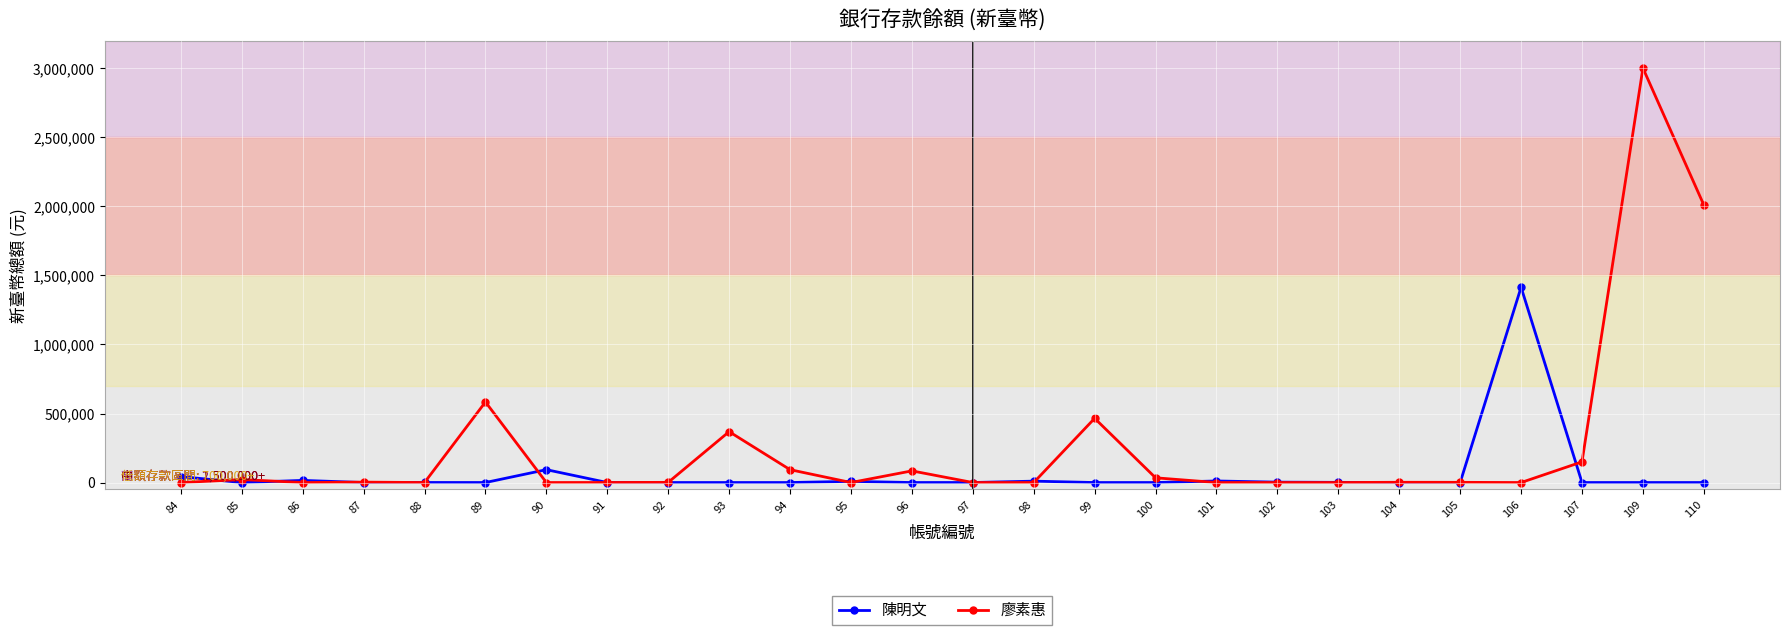

Is this an area chart (filled region under the line)?

No